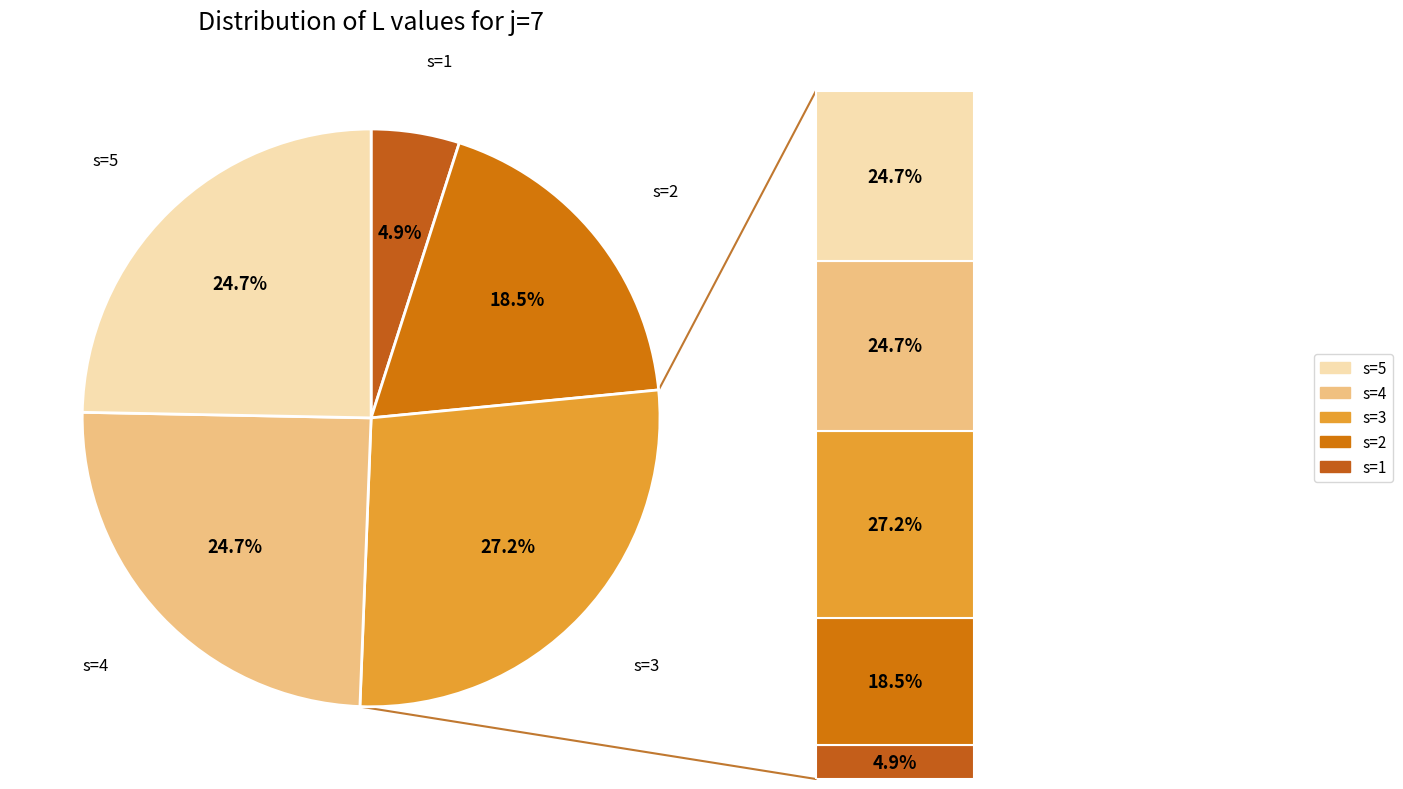

What is the largest slice in the pie chart?

s=3